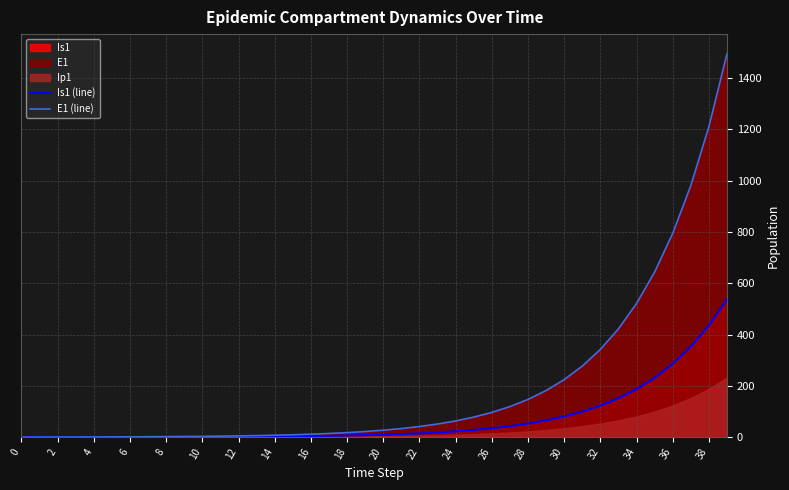

What is the maximum value for Is1 (line)?

538.2